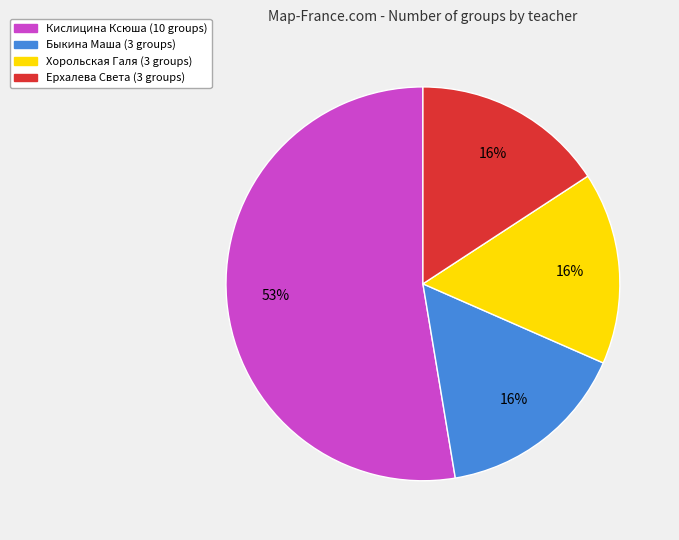

The Кислицина Ксюша slice represents 53% of the pie. True or false?

True